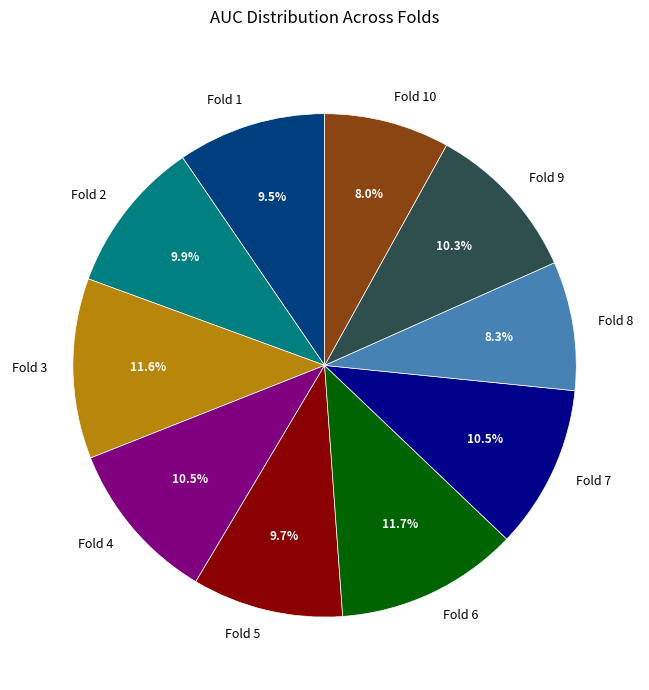

What percentage is the Fold 10 slice, to the nearest percent?

8%